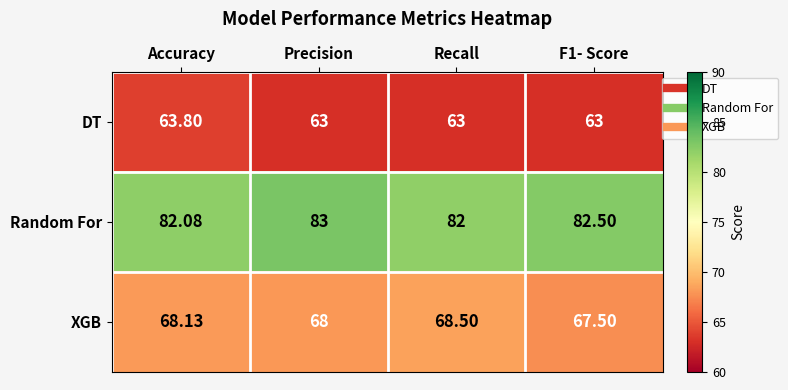

At which label does XGB reach its peak?

Recall